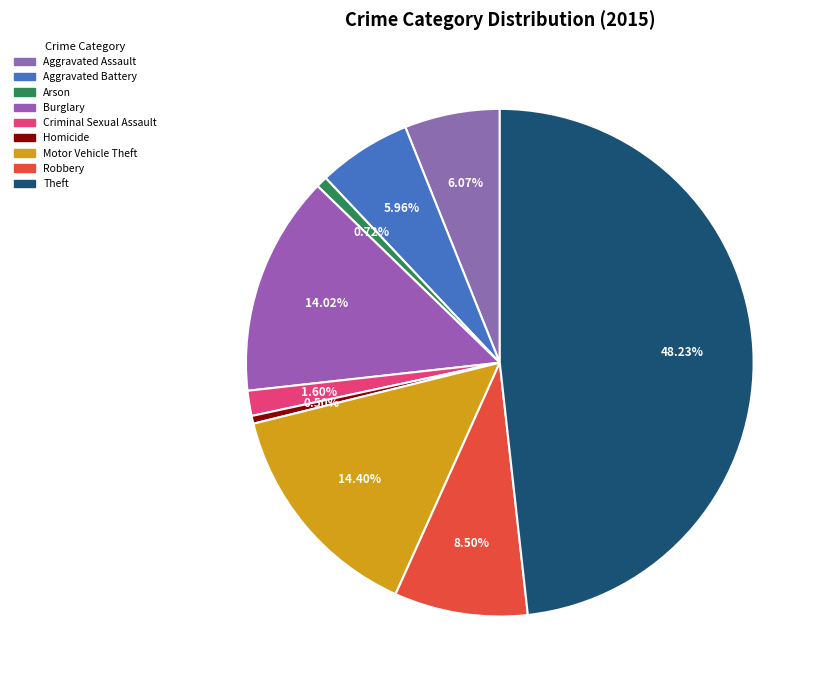

The Aggravated Battery slice represents 6% of the pie. True or false?

True